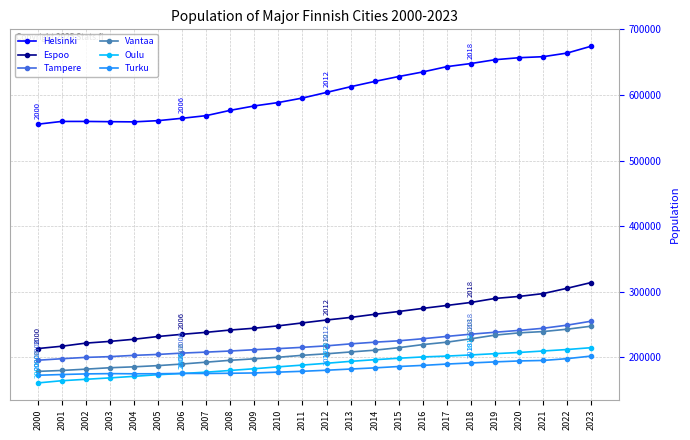

Which series has the largest total across all categories?

Helsinki